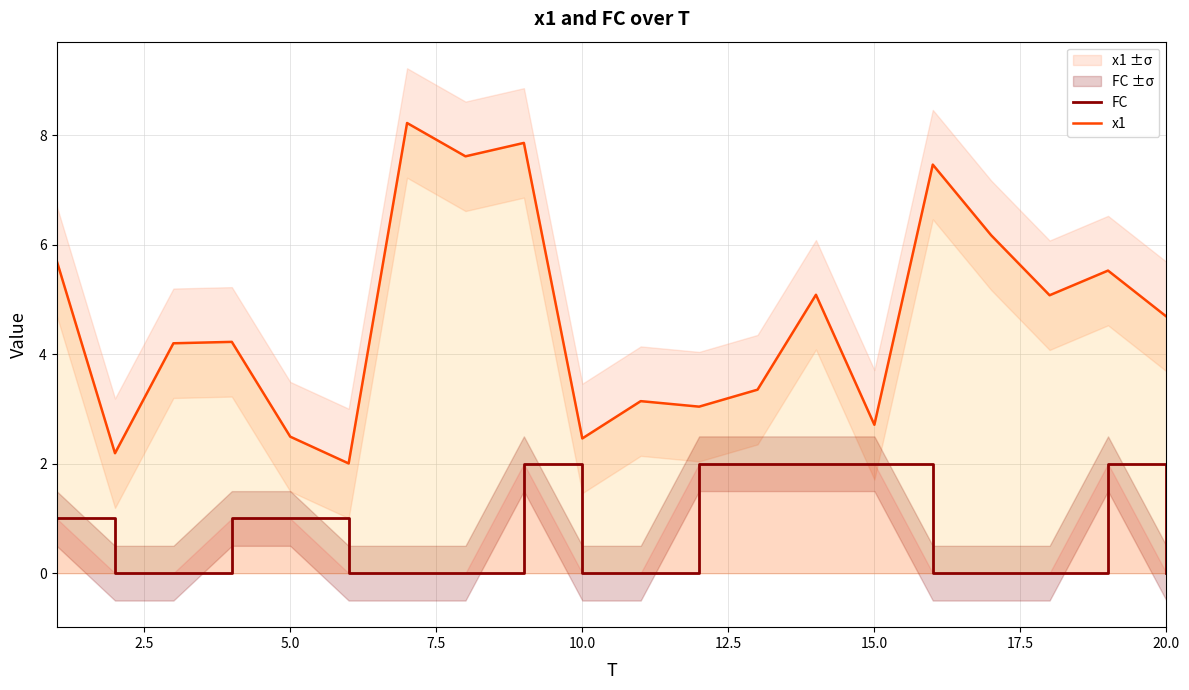

The FC series shows 0.5 at 15.0. True or false?

False